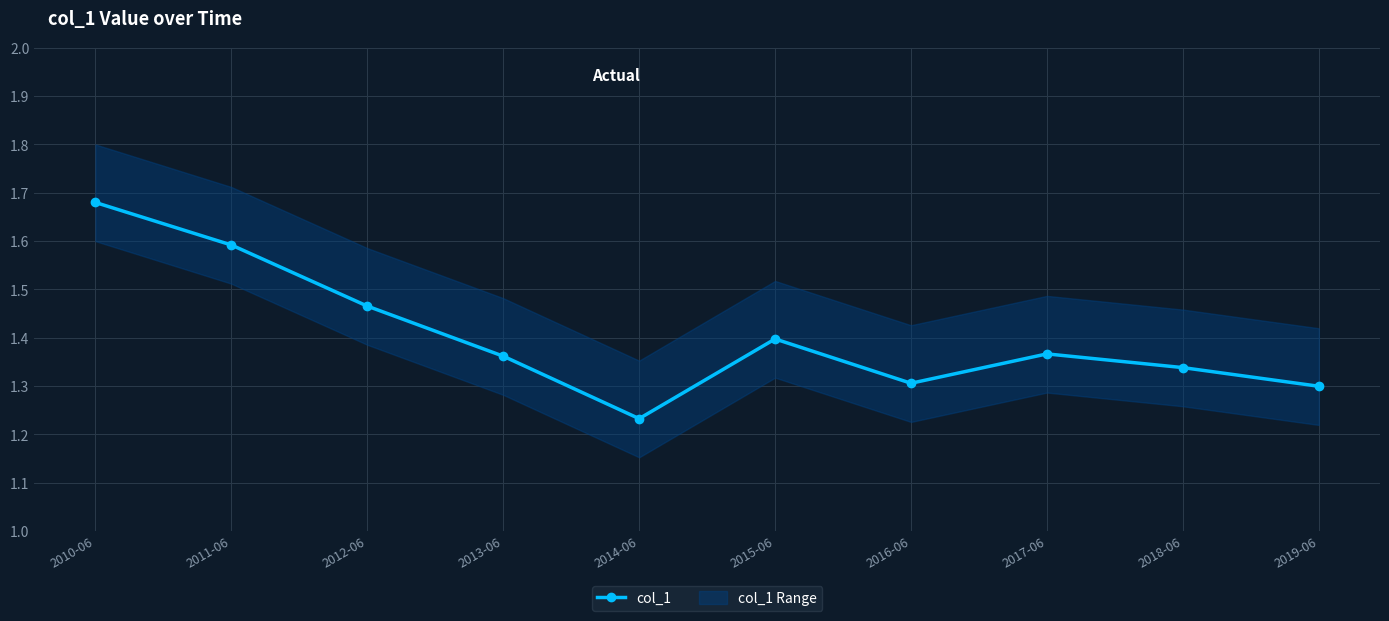

Where is the first local maximum?

2015-06